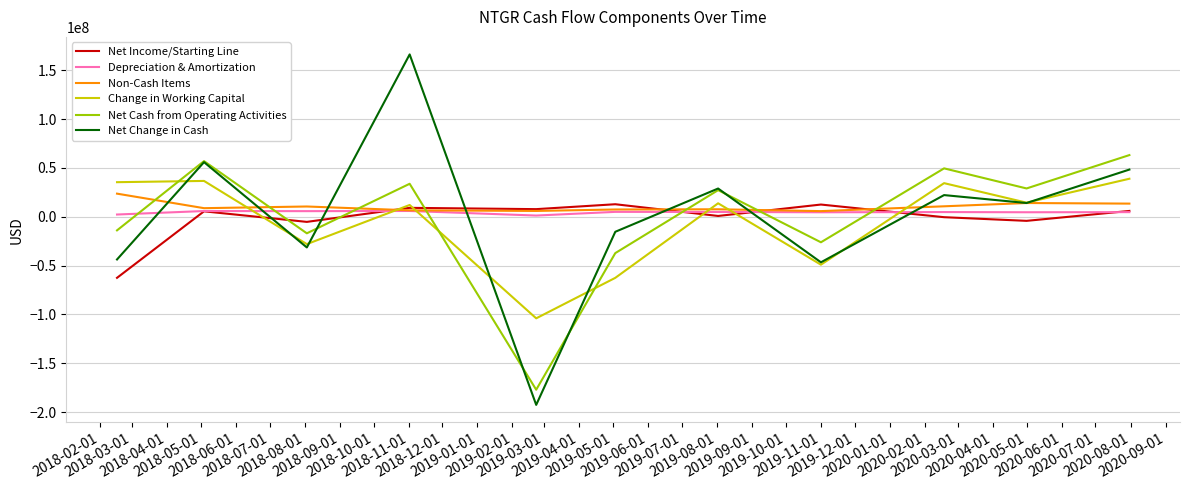

What is the minimum value shown in the chart?

-192593000